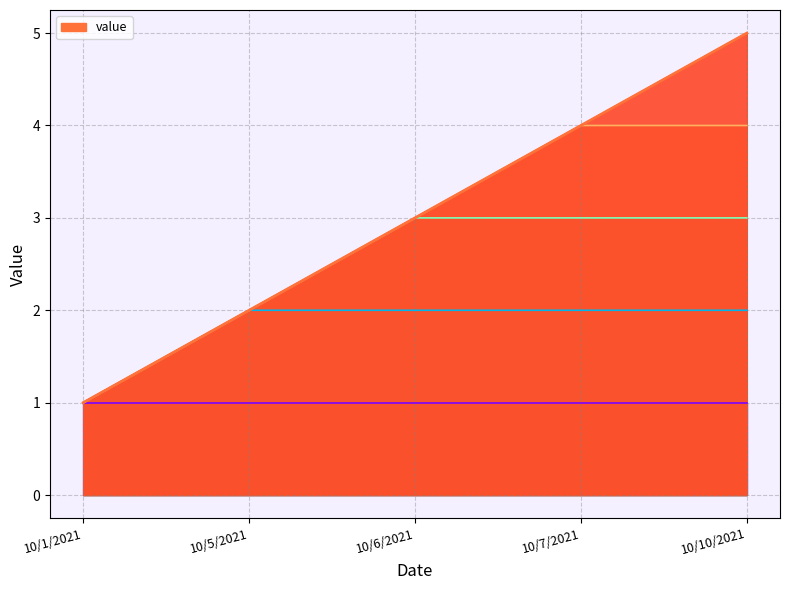

What is the ratio of the value at 10/7/2021 to the value at 10/10/2021?

0.8